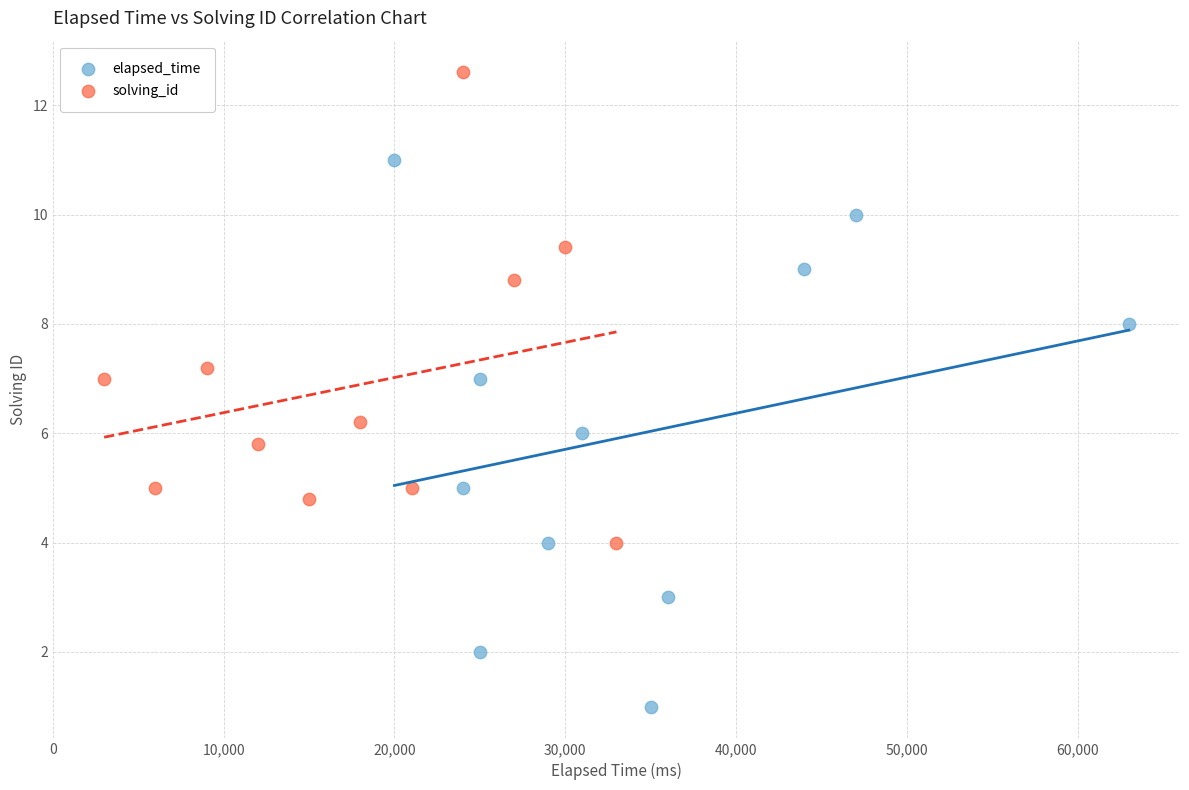

What are all the series names shown in the legend?

elapsed_time, solving_id